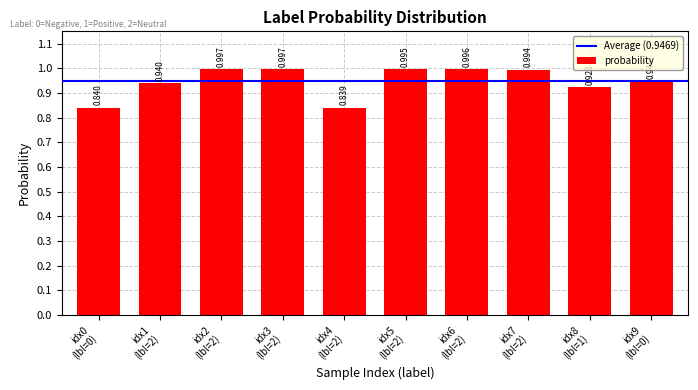

How many bars are there in total?

10